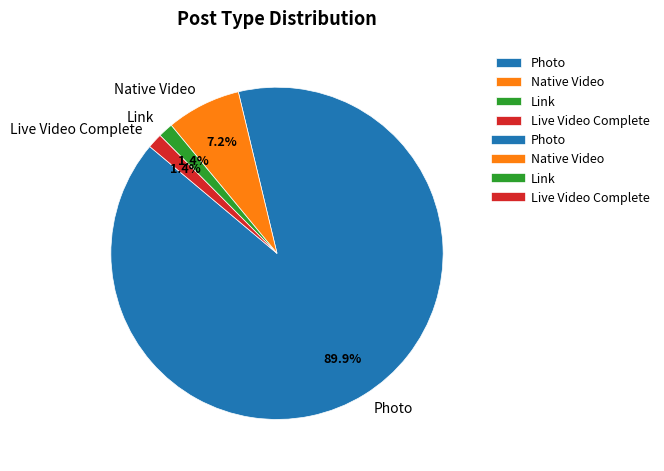

The Live Video Complete slice represents 1% of the pie. True or false?

True